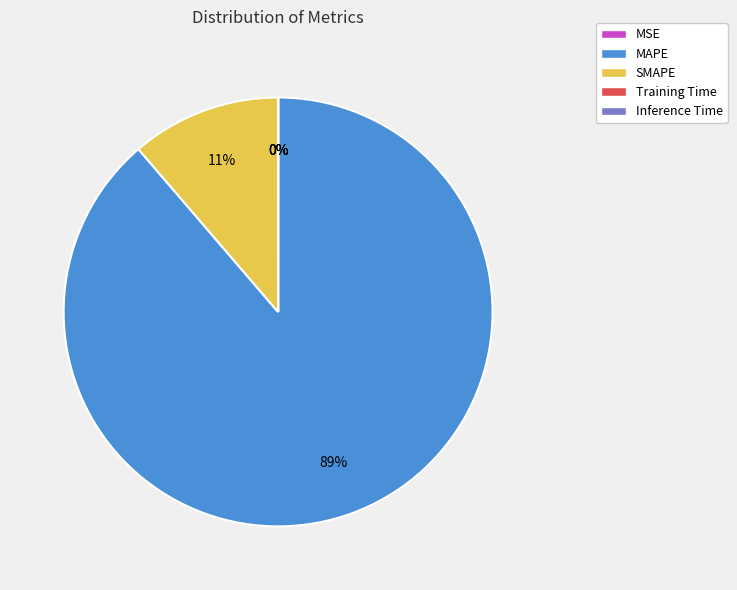

To the nearest percent, what is the average slice percentage?

20%